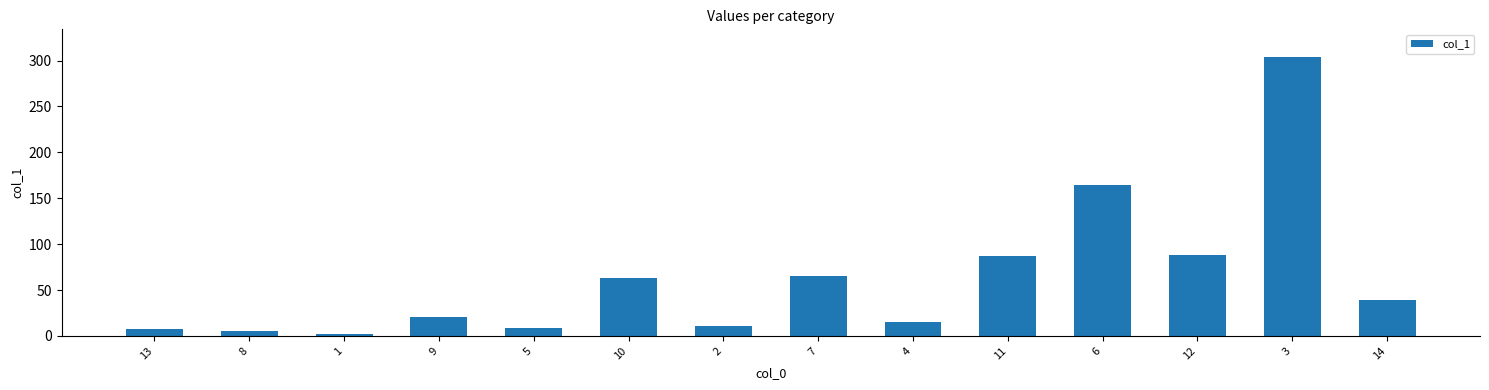

What is the value of the 5th bar from the left?

8.9